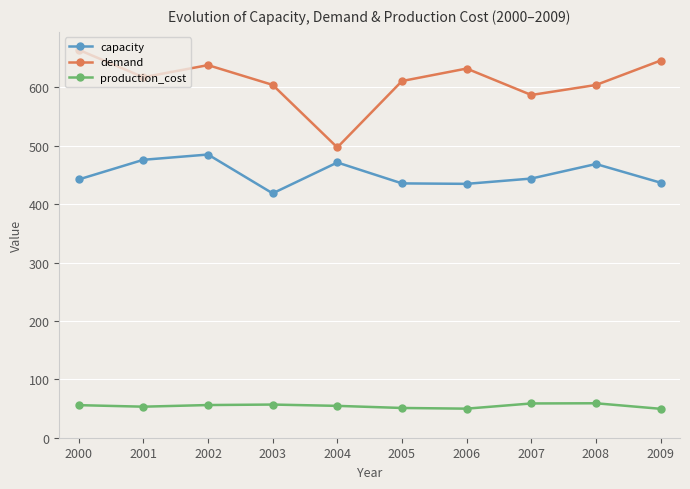

What is the minimum value for capacity?

418.5